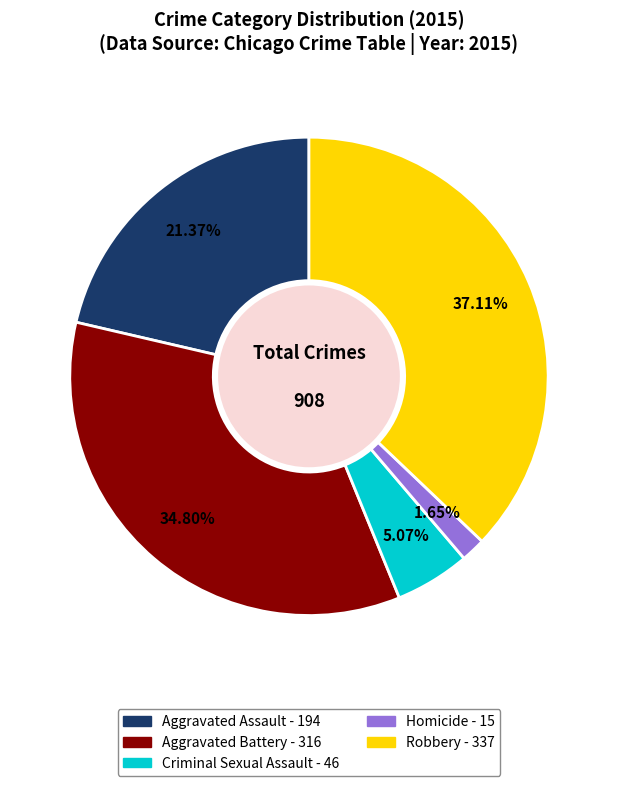

Which slice is the smallest?

Homicide